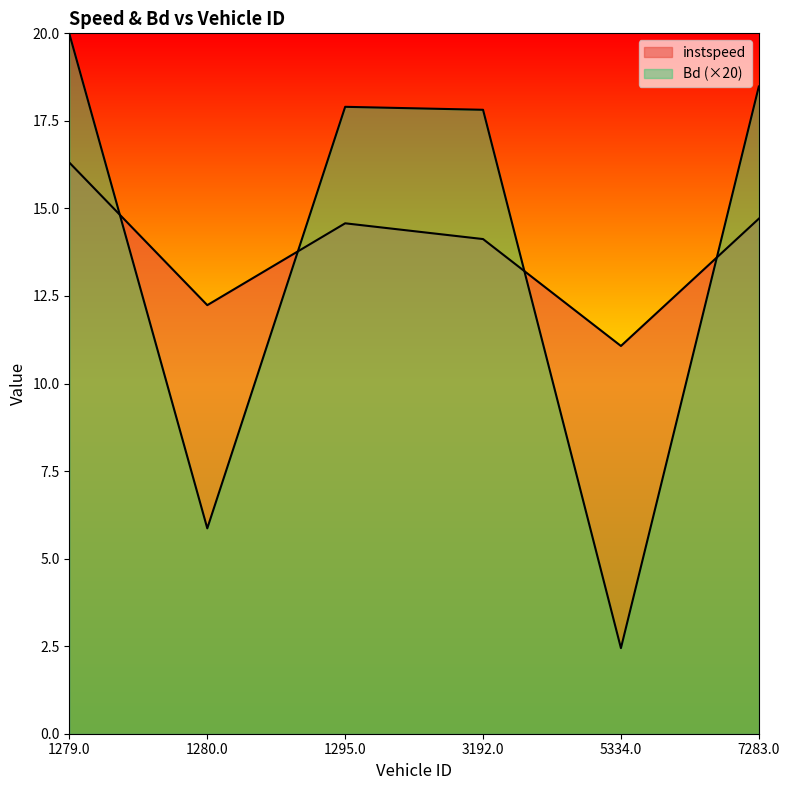

Between 1295.0 and 7283.0, which is larger?

7283.0